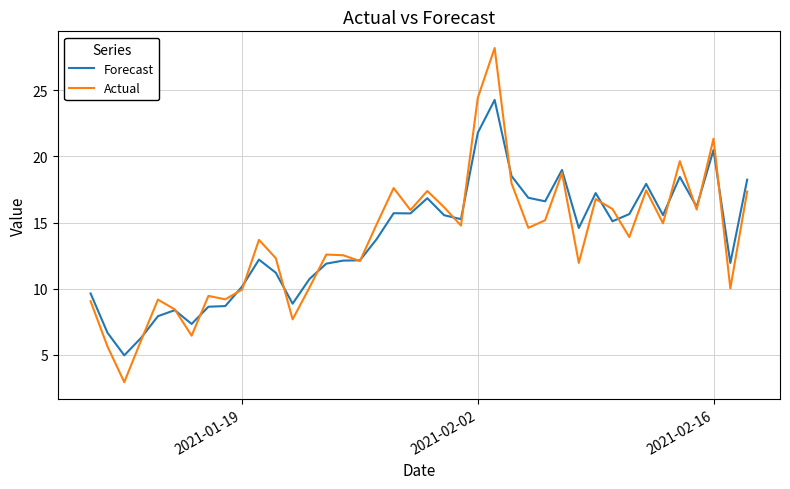

Rank the series by their maximum value, from highest to lowest.

Actual, Forecast